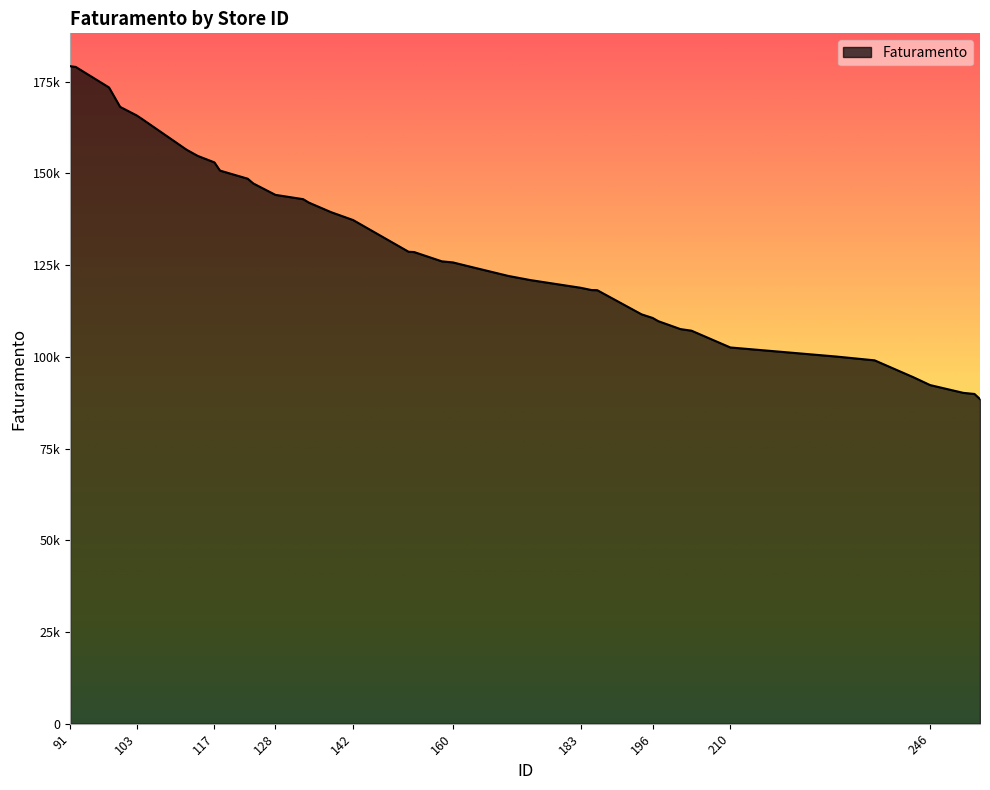

Which category has the lowest value across all series?

255